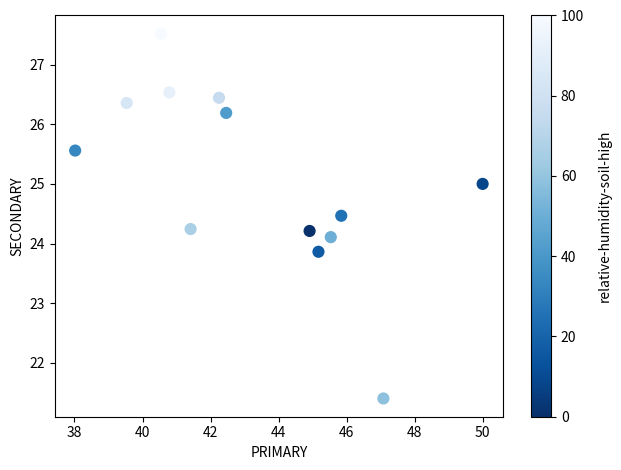

What is the range of X values (max minus min)?

12.0